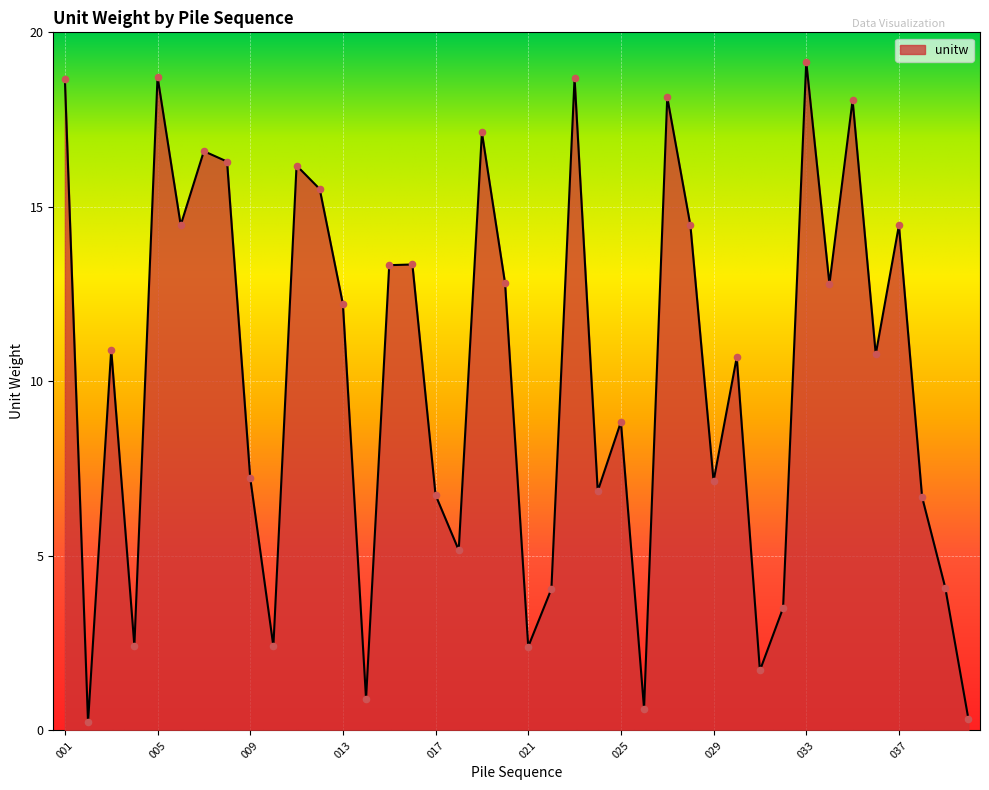

What is the greatest value displayed?

19.2